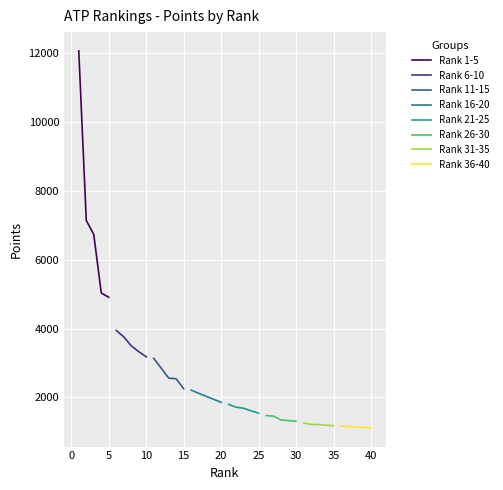

How many values in the Top 20 Players series exceed 3180?

9